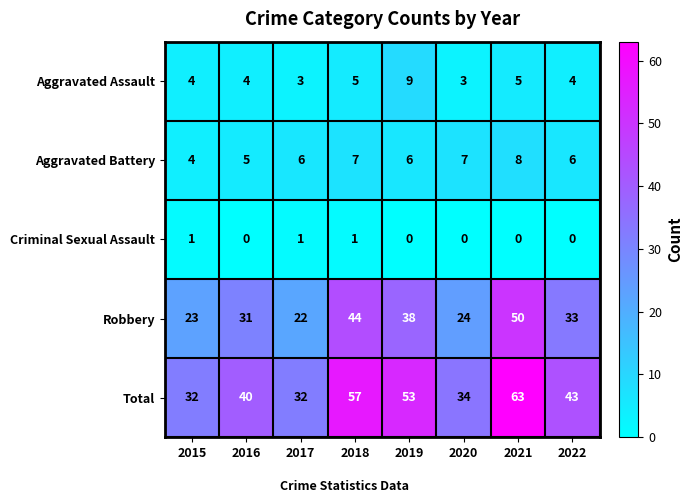

Which series has the widest spread of values?

Total